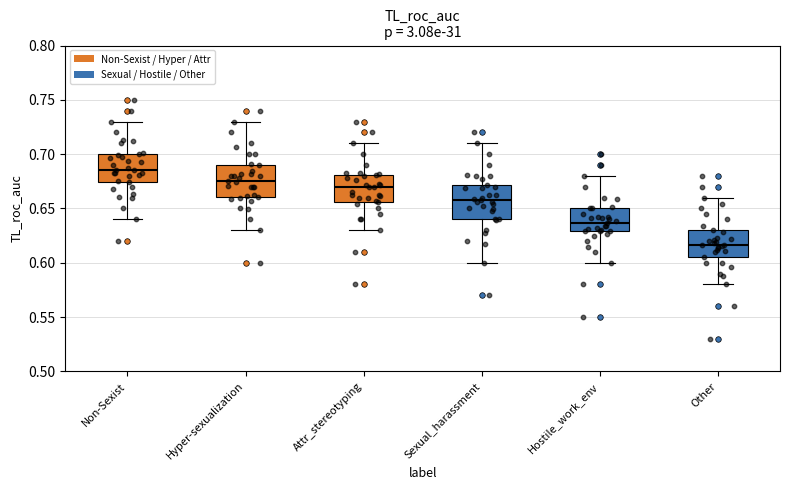

Reading left to right, transcribe this box plot: for each box, give where its median line is, the range the box spans, and where its two whiskers end, as read against the y-axis. The values are not printed on the chart, so give them approximately, as read against the axis.

Non-Sexist: median 0.685, box 0.675 to 0.700, whiskers 0.640 to 0.730
Hyper-sexualization: median 0.675, box 0.660 to 0.690, whiskers 0.630 to 0.730
Attr_stereotyping: median 0.670, box 0.655 to 0.680, whiskers 0.630 to 0.710
Sexual_harassment: median 0.660, box 0.640 to 0.670, whiskers 0.600 to 0.710
Hostile_work_env: median 0.635, box 0.630 to 0.650, whiskers 0.600 to 0.680
Other: median 0.615, box 0.605 to 0.630, whiskers 0.580 to 0.660